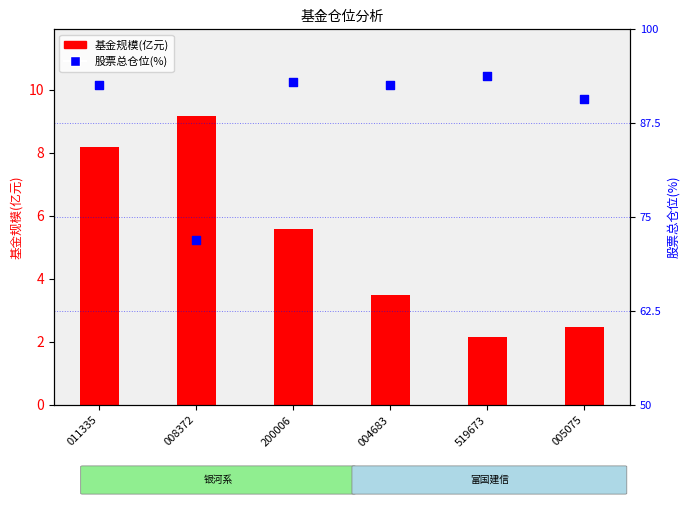

What are all the series names shown in the legend?

基金规模(亿元), 股票总仓位(%)